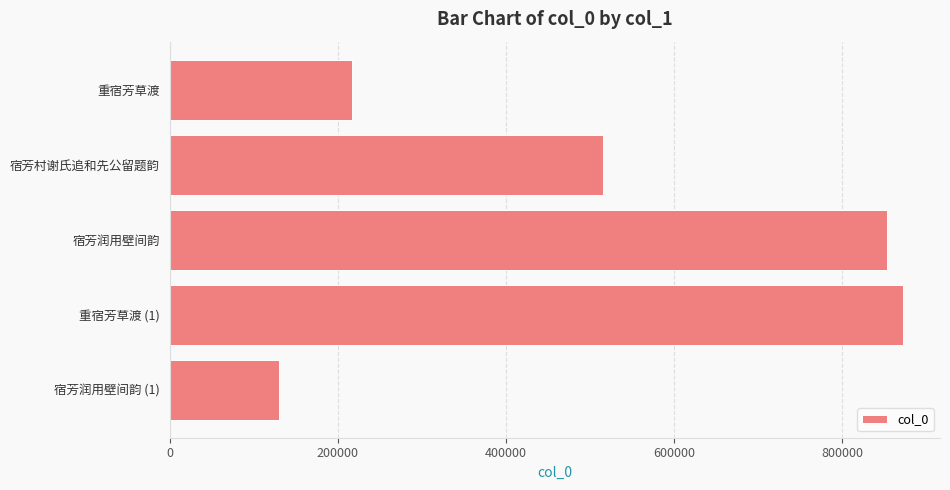

Reading bottom to top, list all the values displayed in this chart.

129950	872399	853181	515767	216934